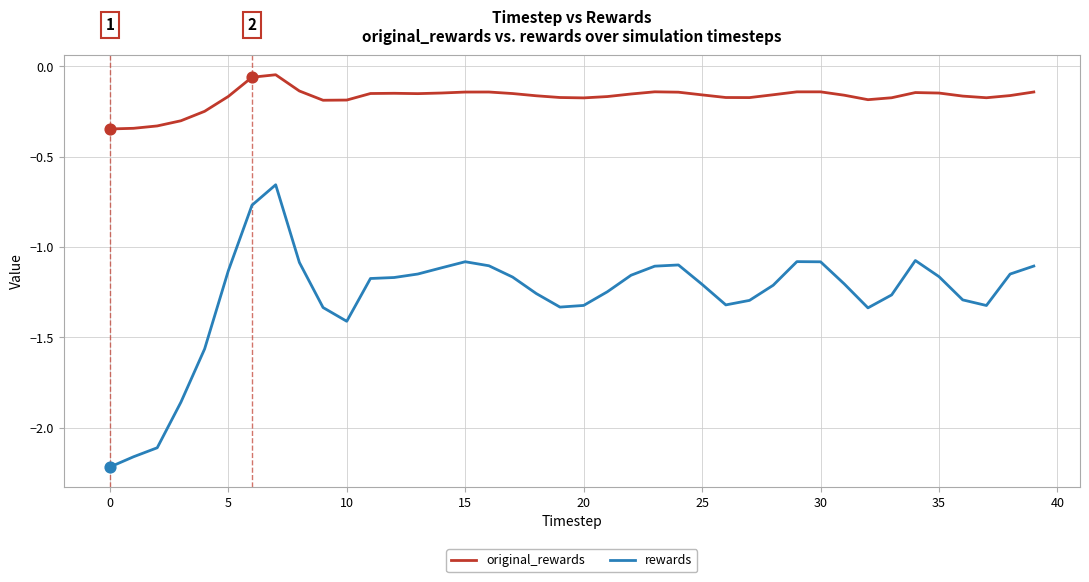

Which series has the largest total across all categories?

original_rewards